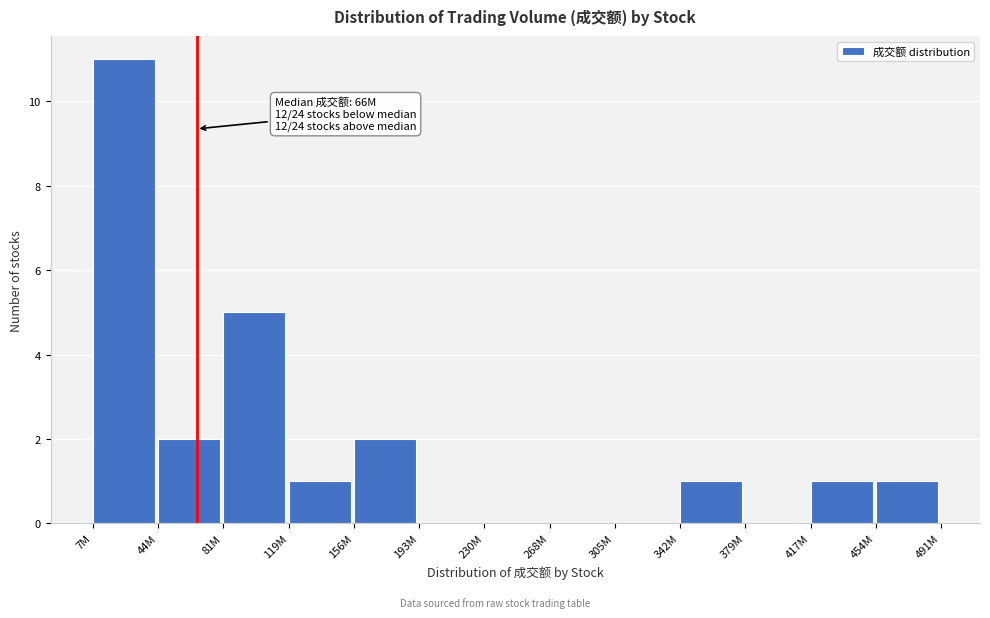

Reading left to right, transcribe all the data shown in this chart.

7M=11	44M=2	81M=5	119M=1	156M=2	193M=0	230M=0	268M=0	305M=0	342M=1	379M=0	417M=1	454M=1